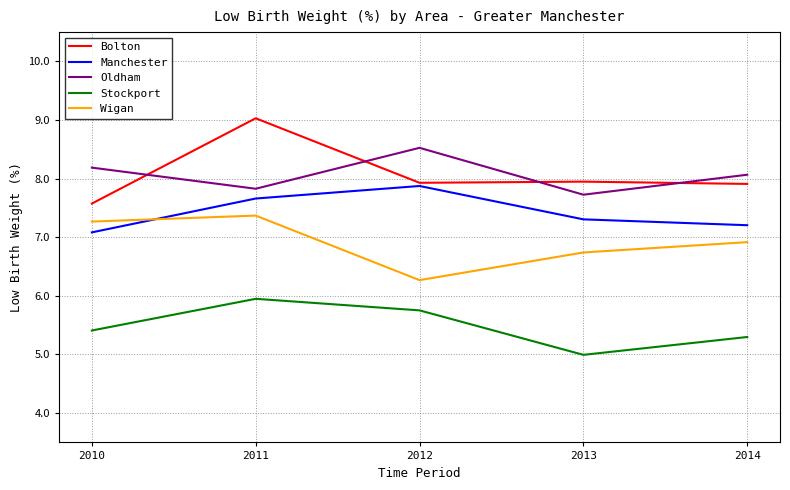

Is the value of Wigan at 2014 greater than the value of Oldham at 2010?

No